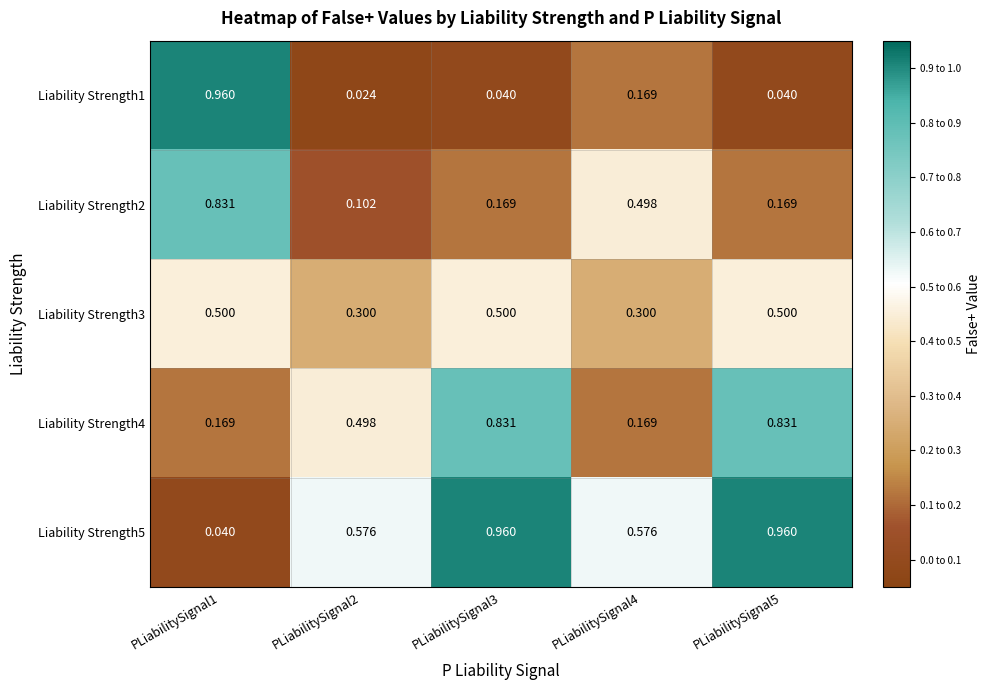

Is the value of Liability Strength5 at PLiabilitySignal4 greater than the value of Liability Strength2 at PLiabilitySignal2?

Yes